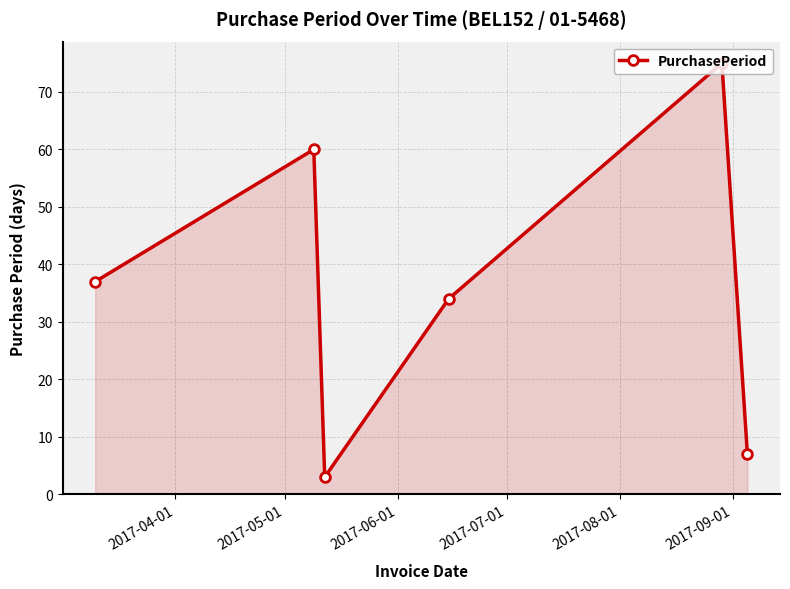

What is the smallest value displayed?

3